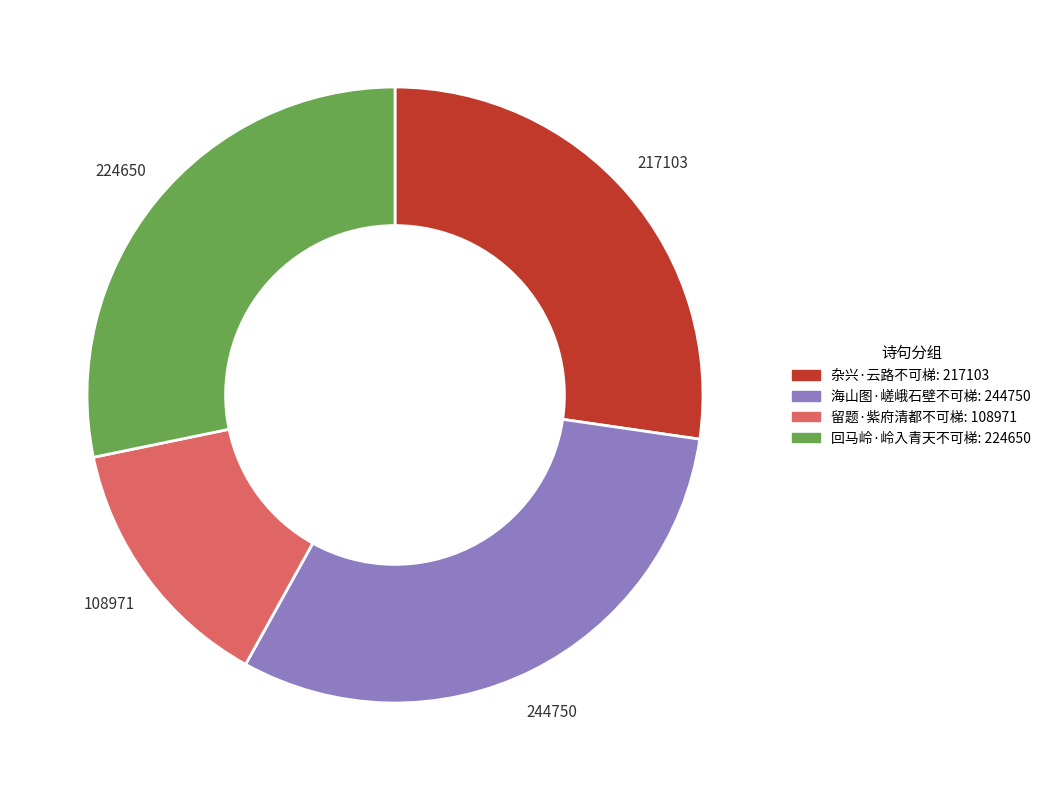

Which category has the smallest portion of the pie?

留题·紫府清都不可梯